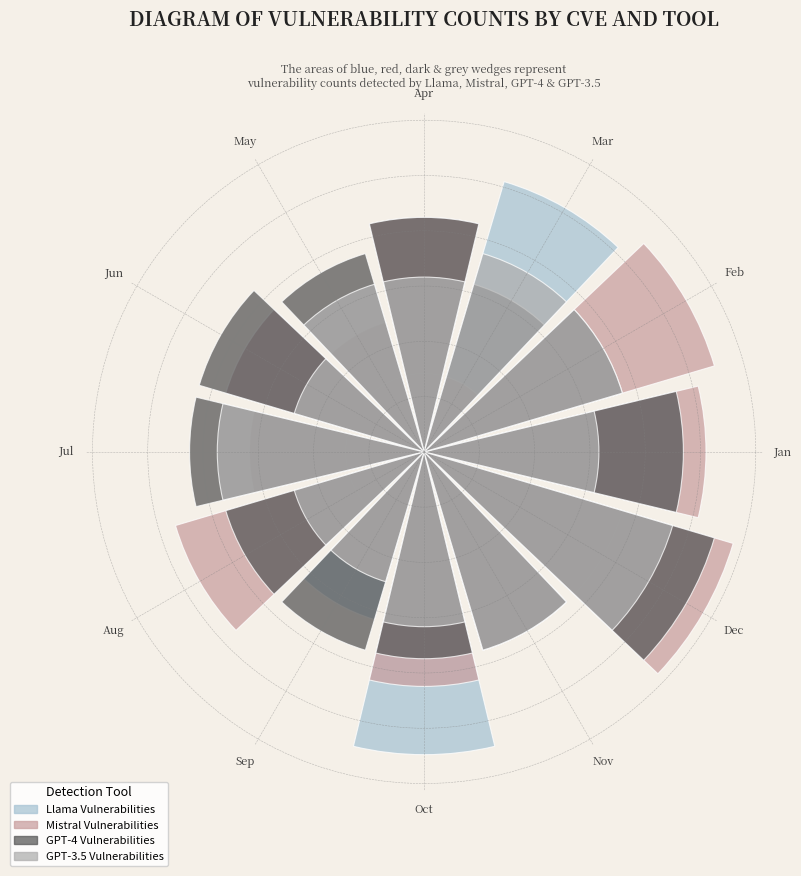

Does Aug represent more than half of the total?

No